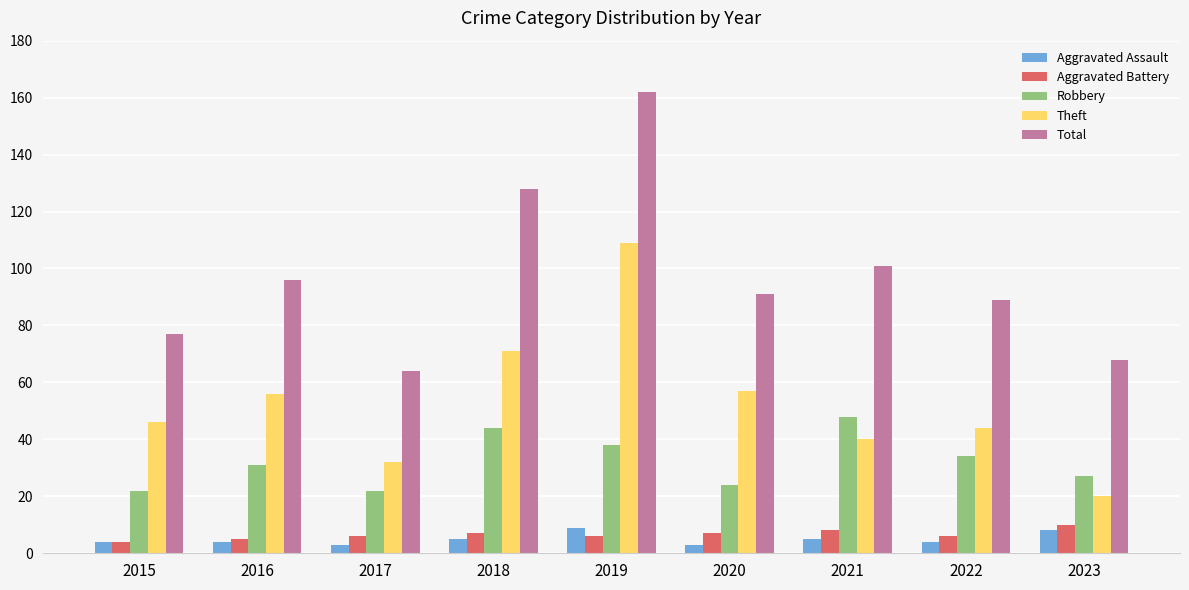

What value does the Total series have at 2019?

162